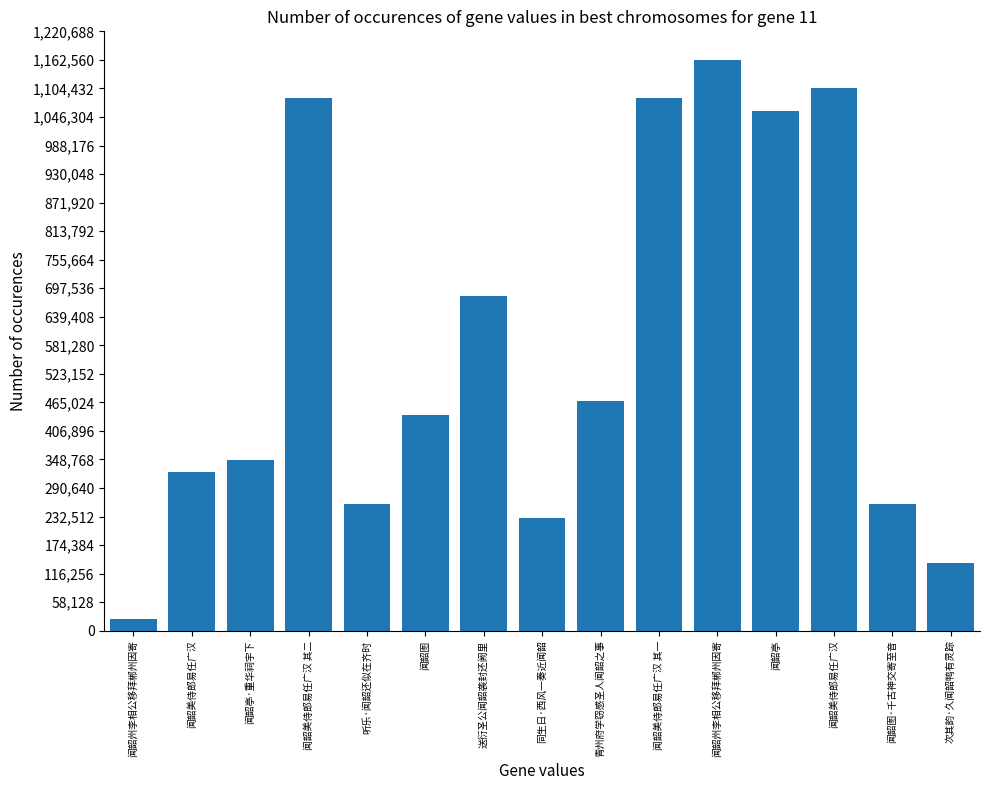

How many data points does each series have?

15